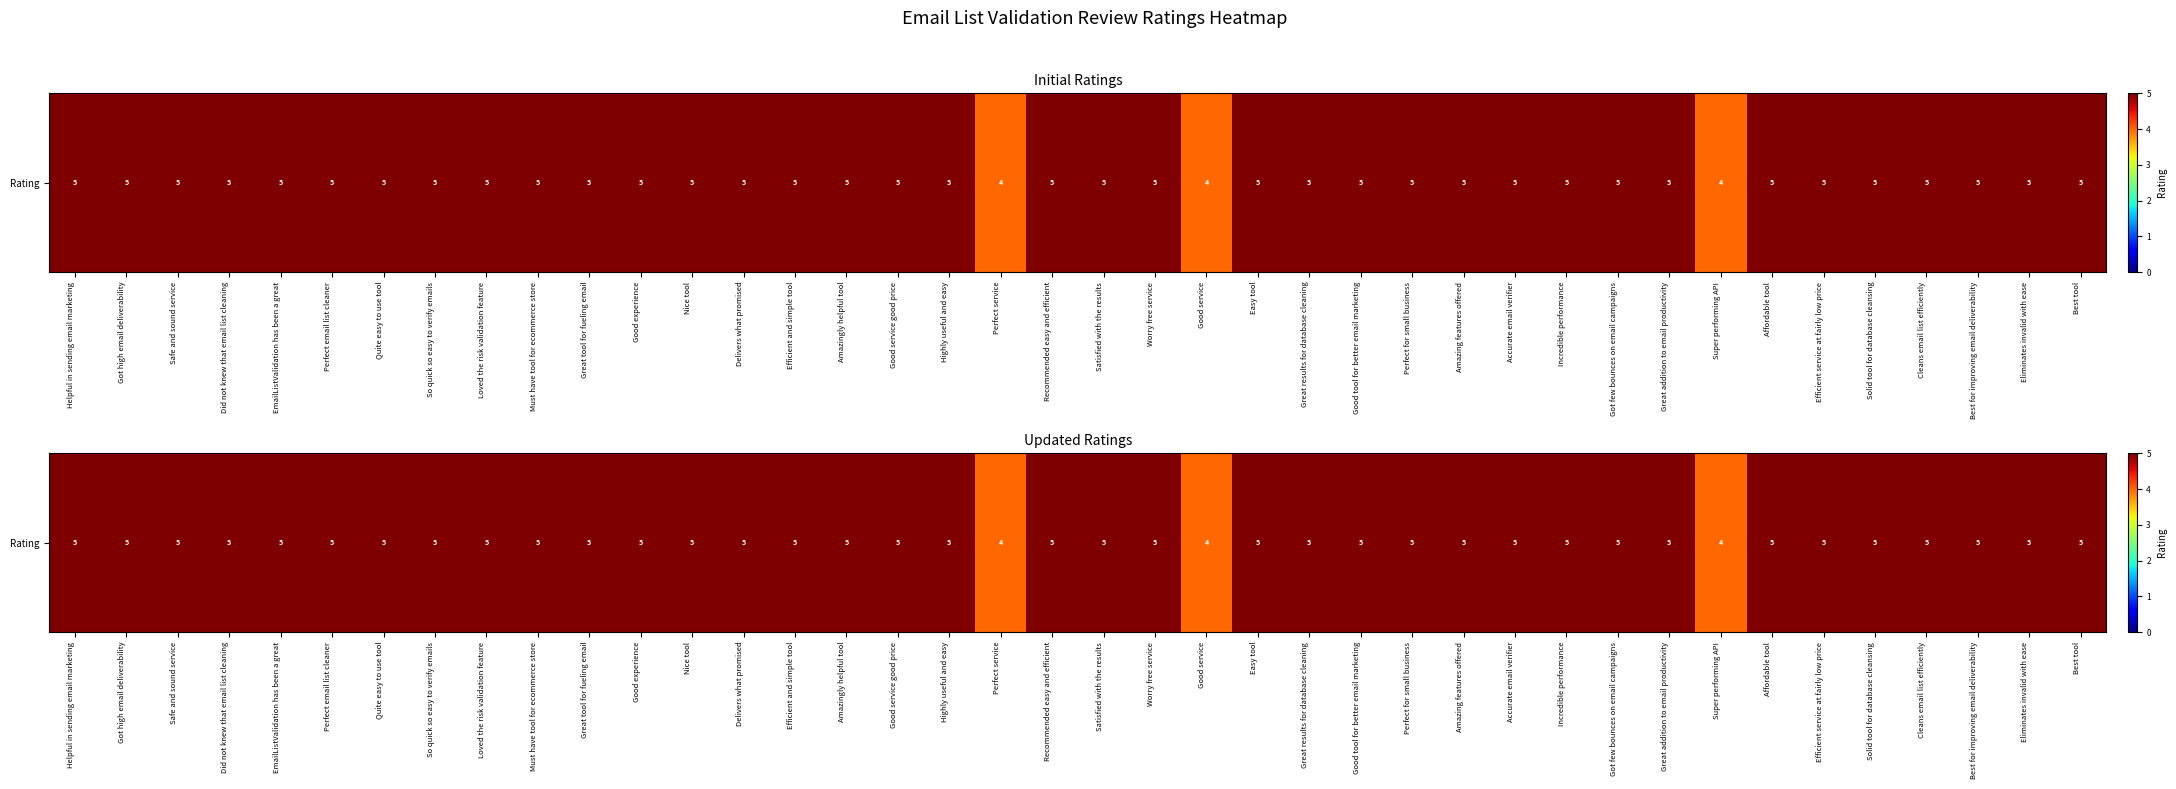

What is the difference between the second highest and minimum values?

1